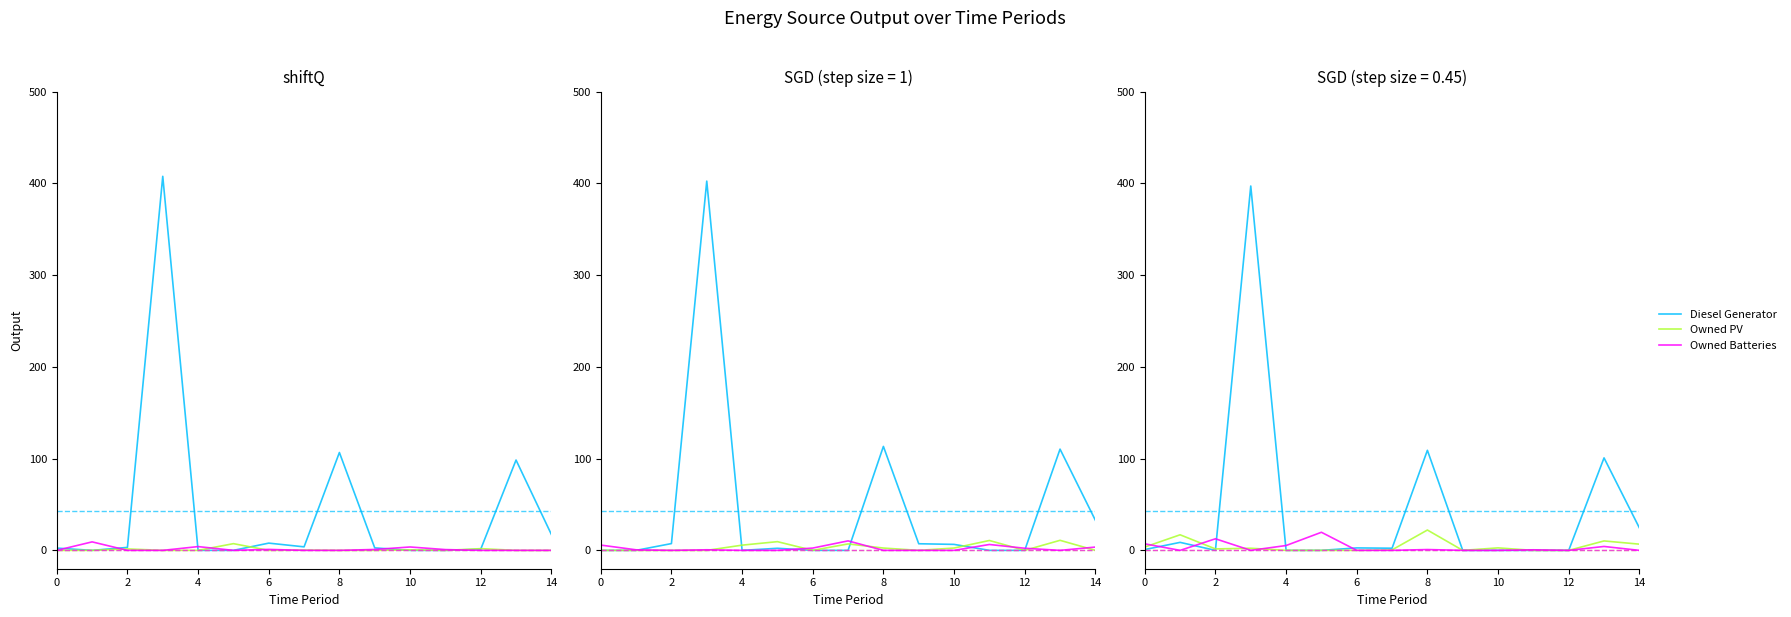

Between 10 and 2, which is larger?

2